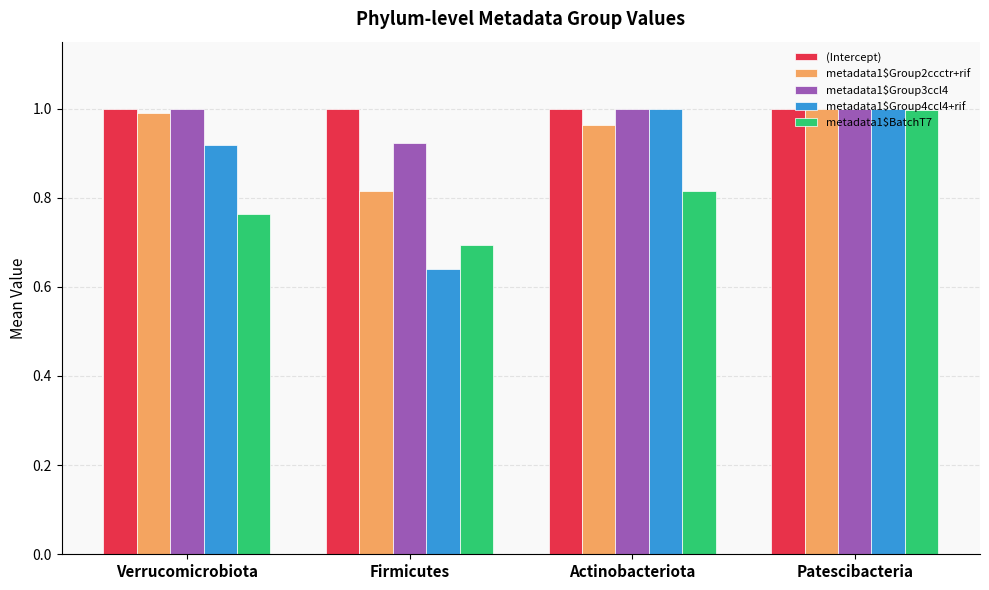

Which label corresponds to the smallest value in the chart?

Firmicutes